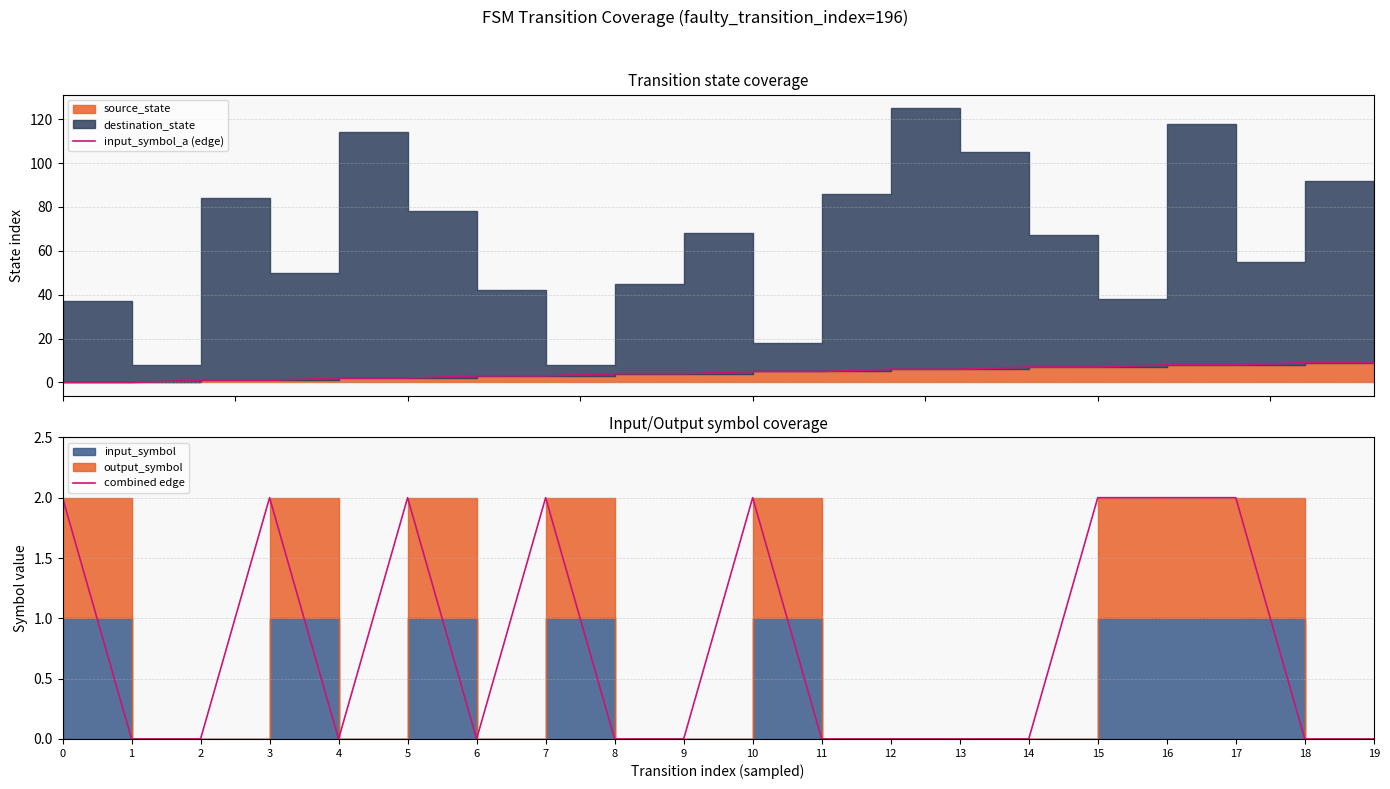

How many series are shown in this chart?

2